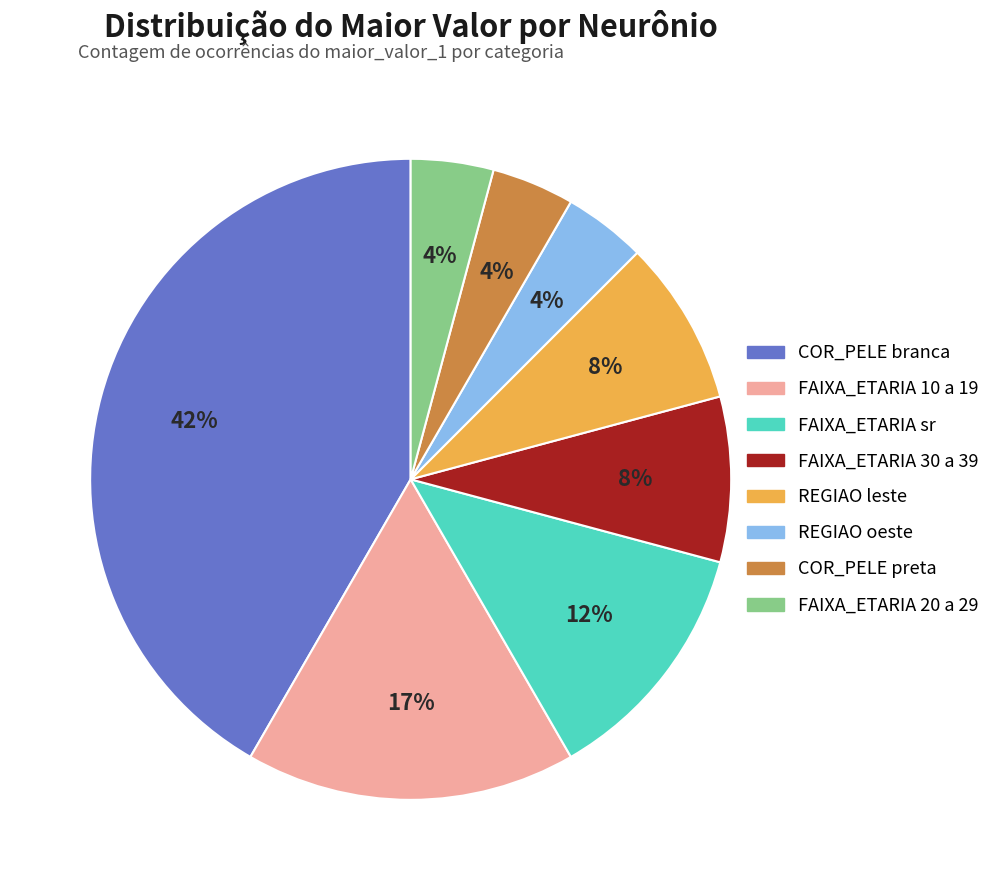

Is there any slice that represents more than half of the pie?

No